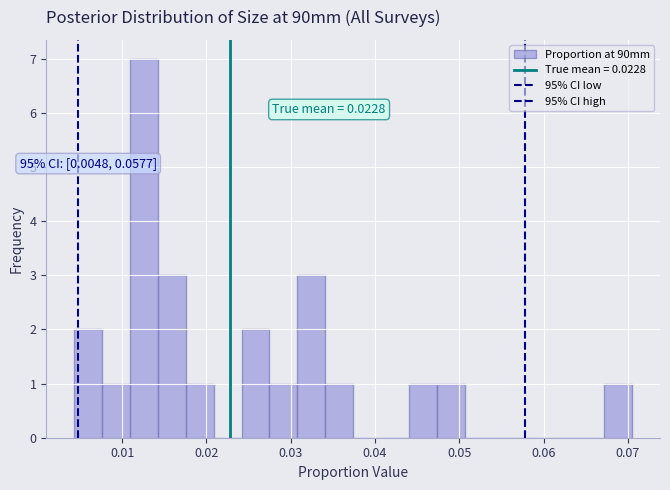

Read against the x-axis, roughly where is the centre of the tallest bar?

0.013